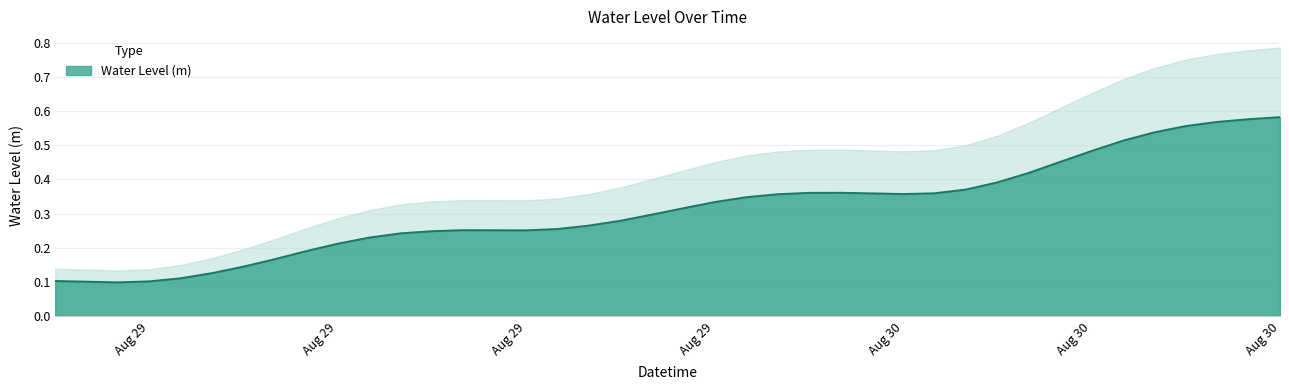

What is the difference between the second highest and second lowest values?

0.5